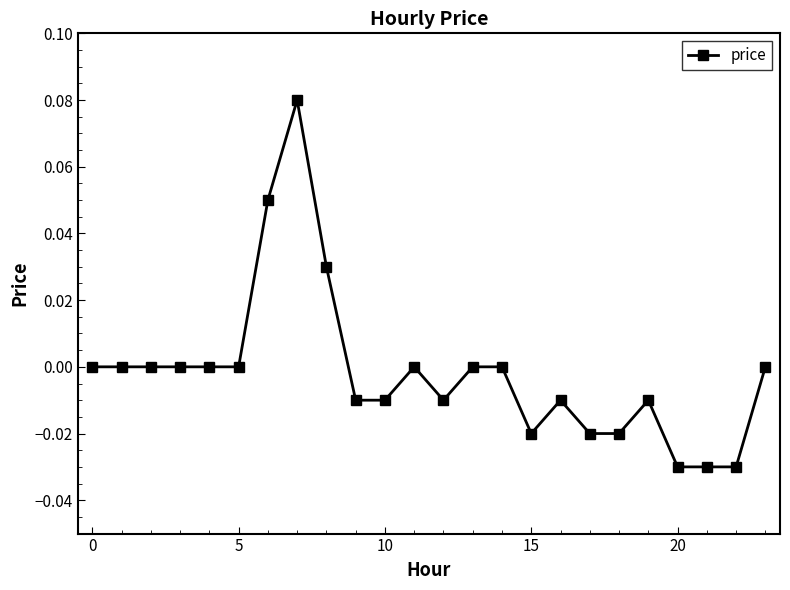

True or false: there are more than 1 points higher than both neighbors.

True